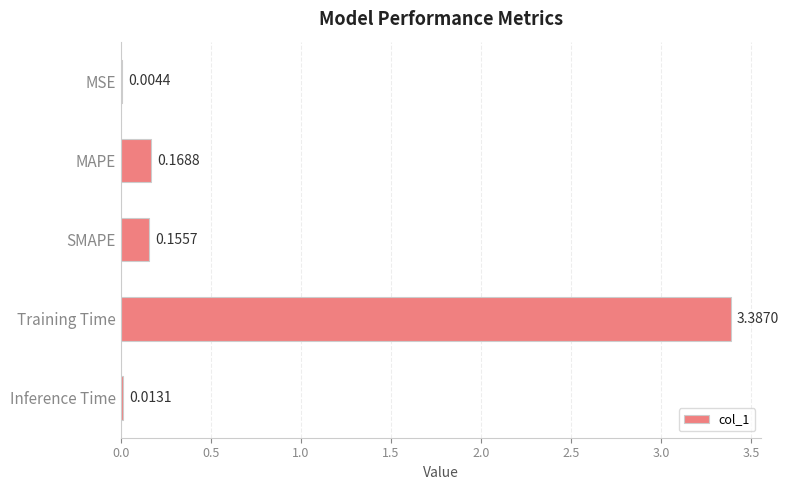

What is the change in value from MSE to SMAPE?

+0.2